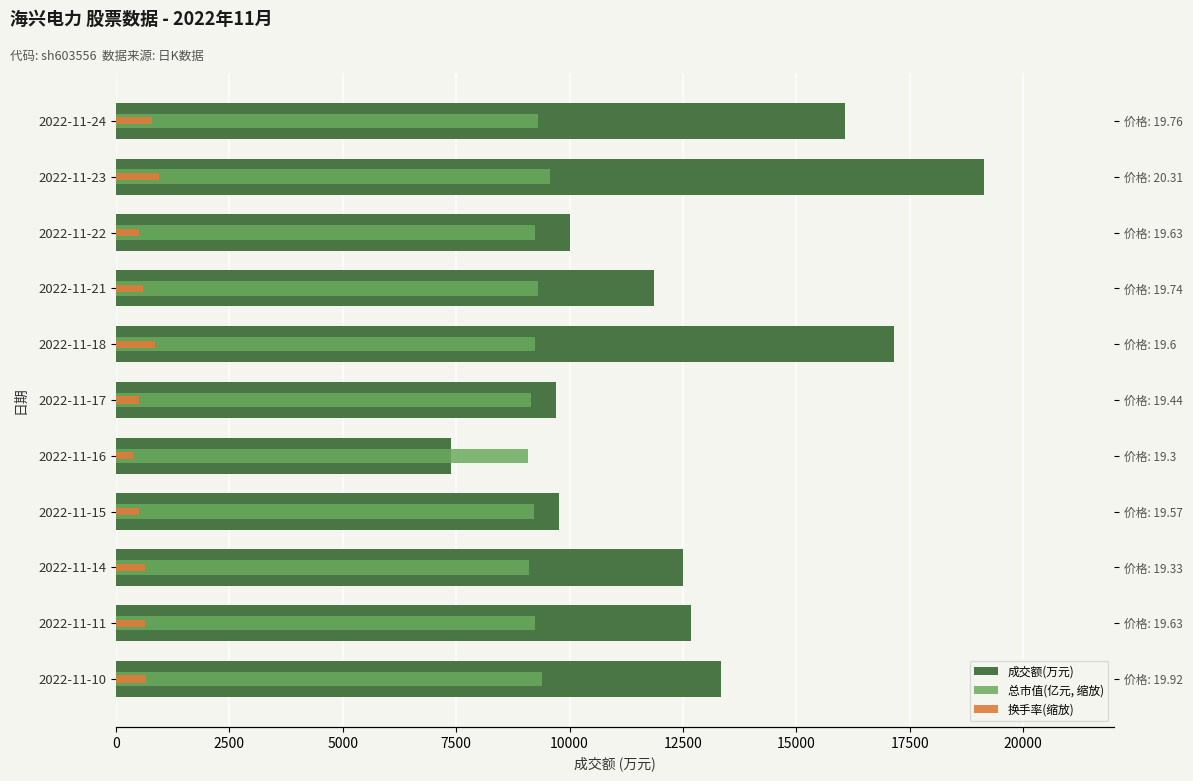

How many bars are there in total?

33